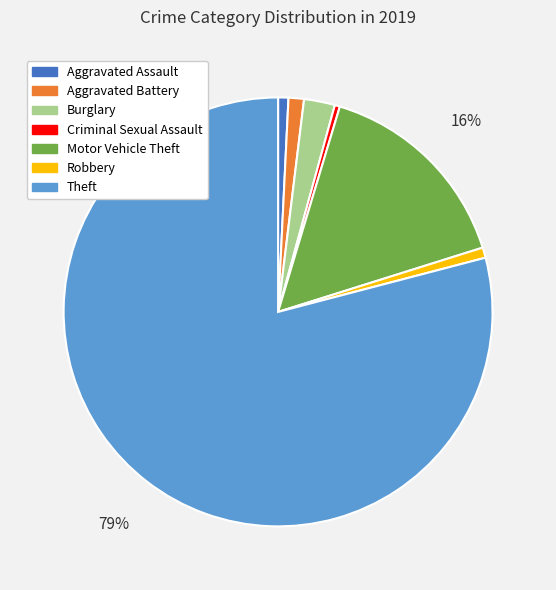

Which slice is the largest?

Theft